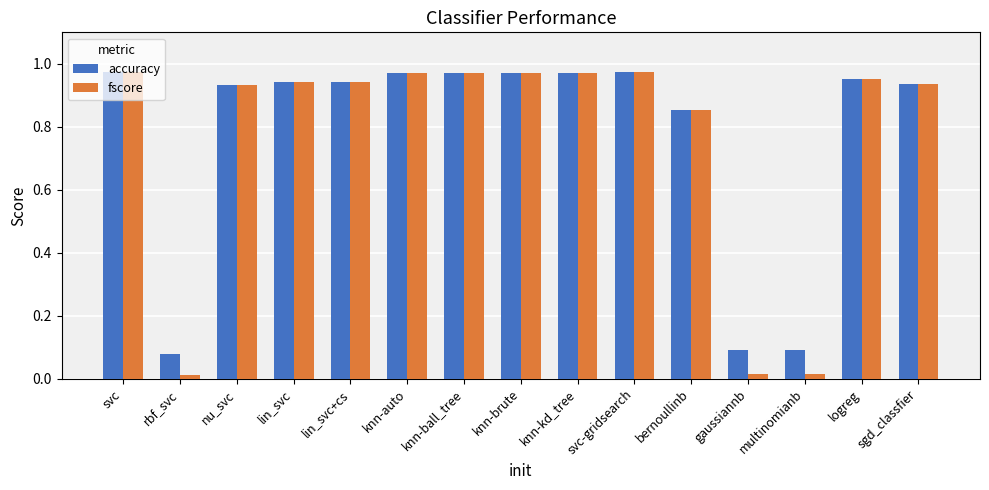

The value of fscore at svc is 1.3. True or false?

False